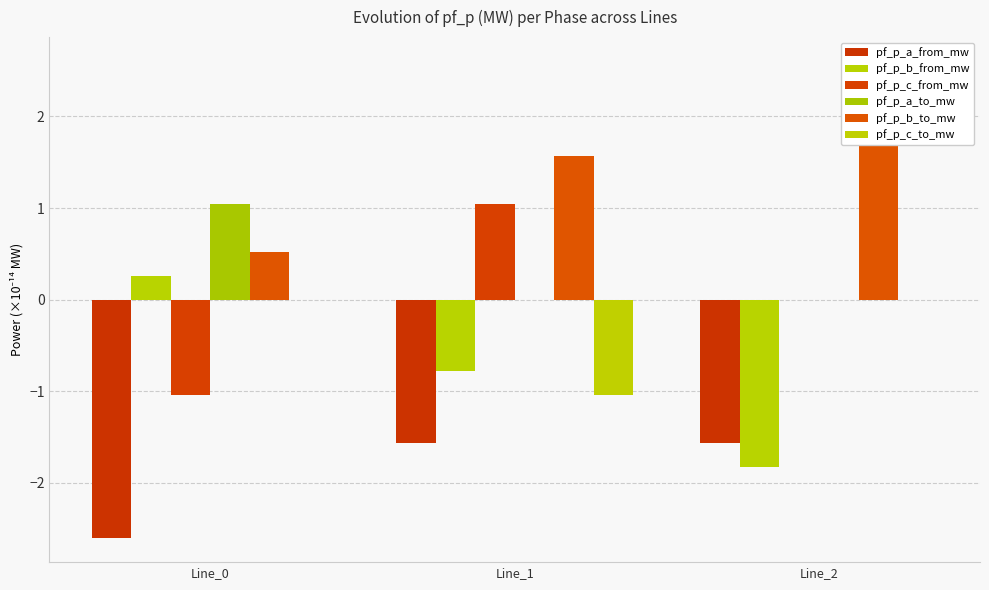

What is the total value across all series at Line_0?

-1.8